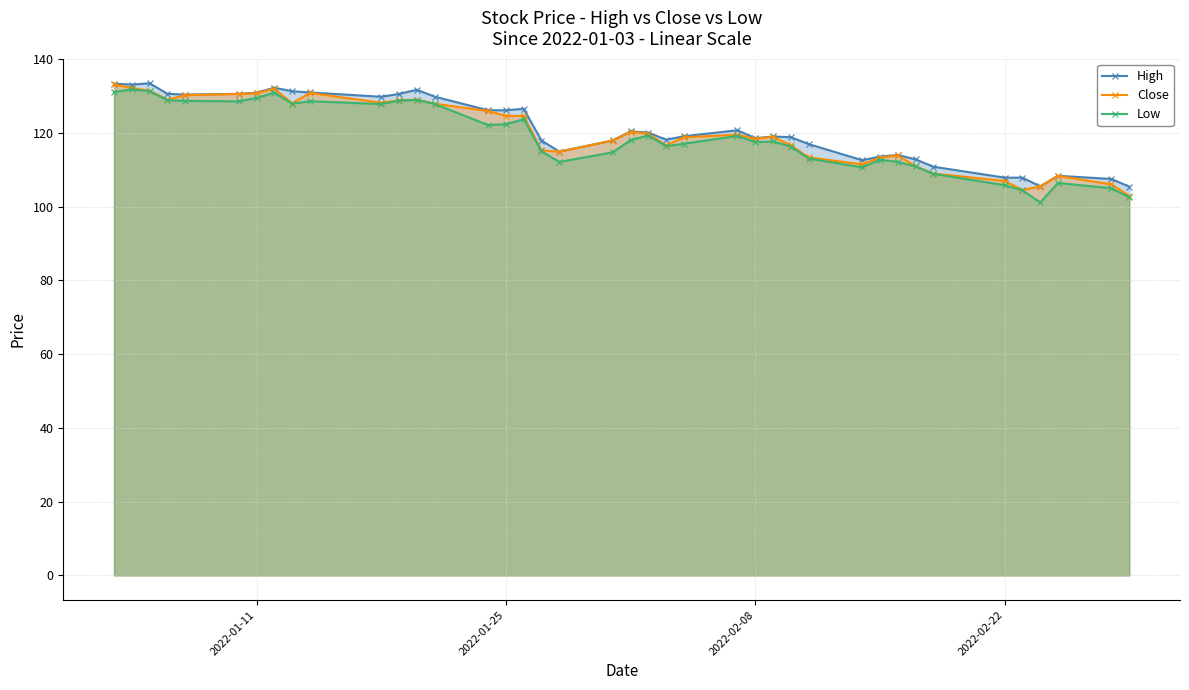

What is the minimum value shown in the chart?

101.2